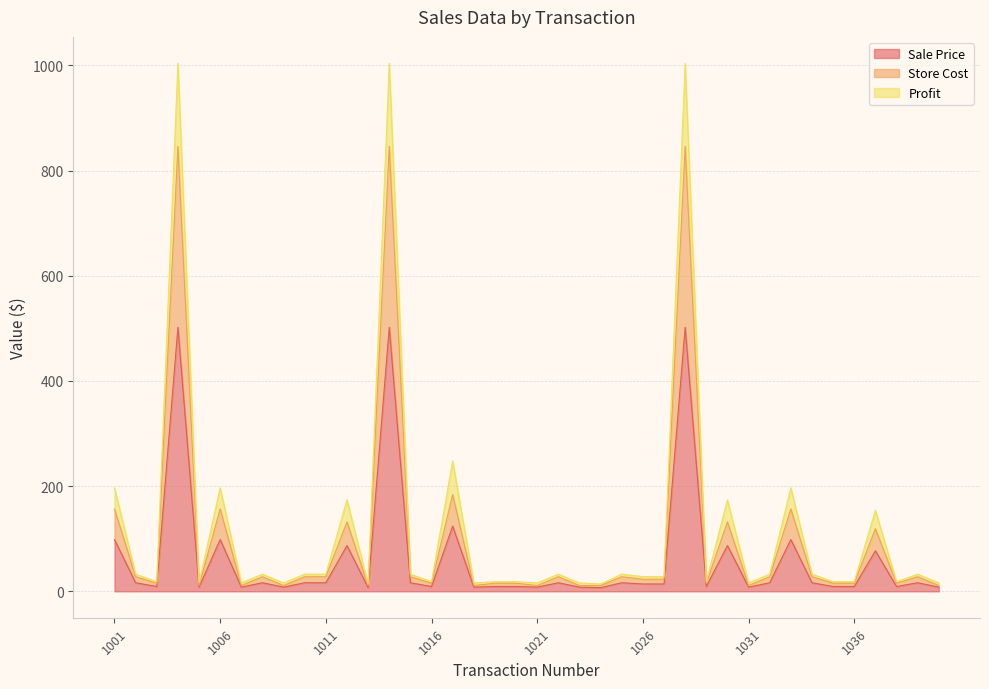

Which series has the widest spread of values?

Profit